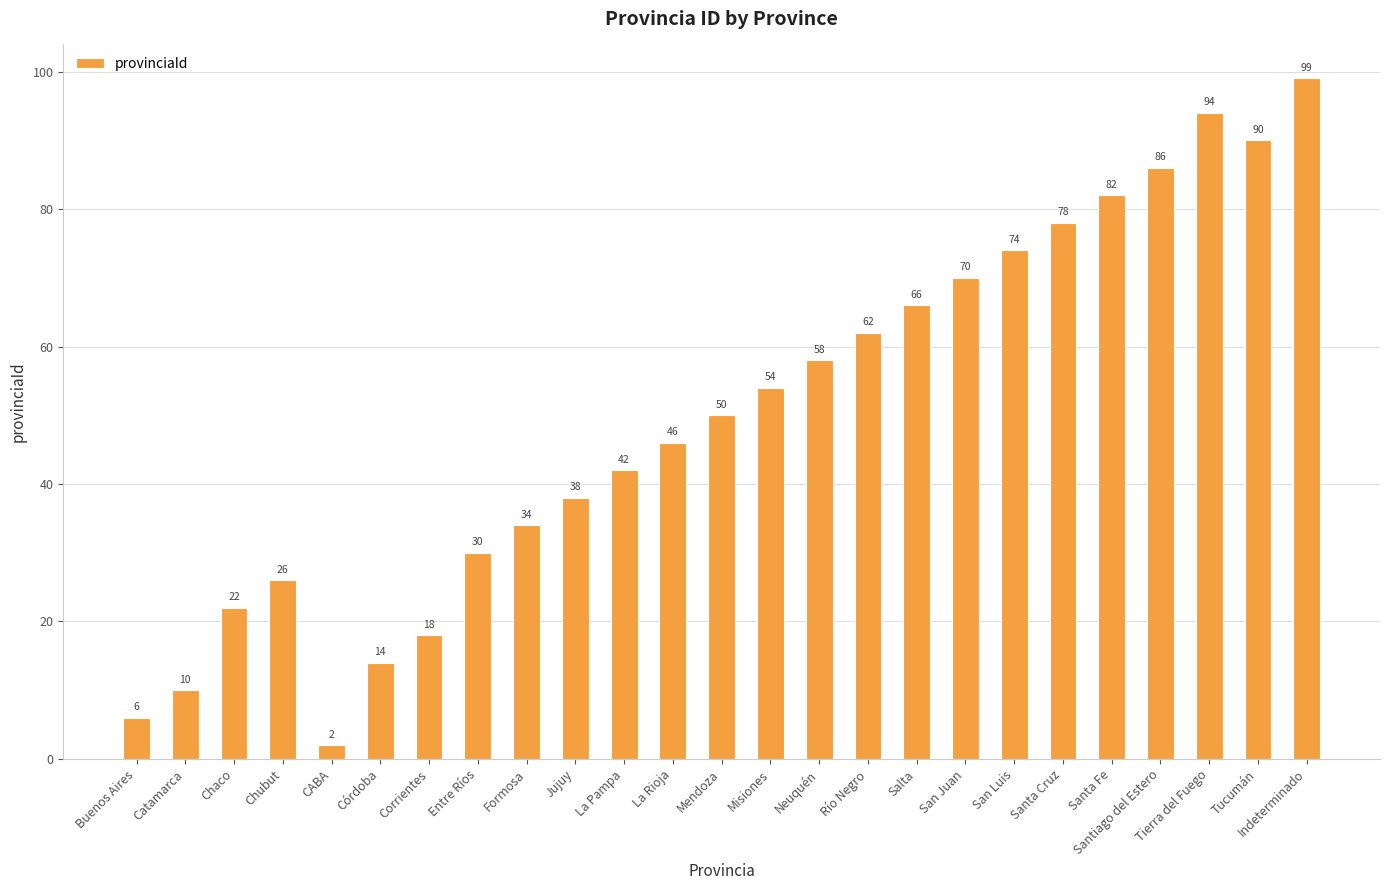

How many bars are there in total?

25